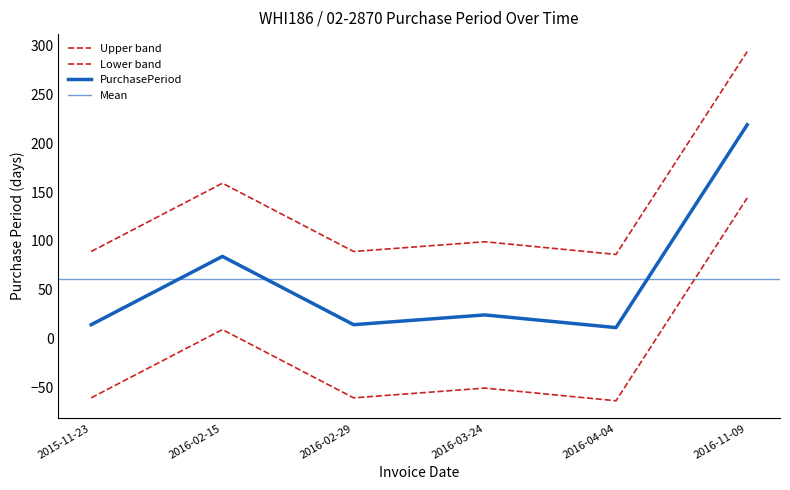

List the labels in order of value, smallest first.

2016-04-04, 2015-11-23, 2016-02-29, 2016-03-24, 2016-02-15, 2016-11-09